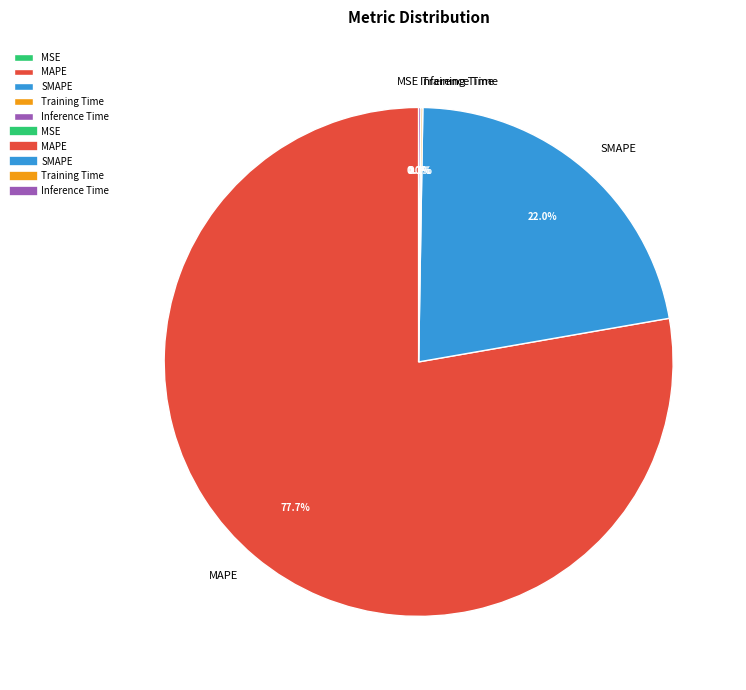

Which slice represents more than half of the pie?

MAPE